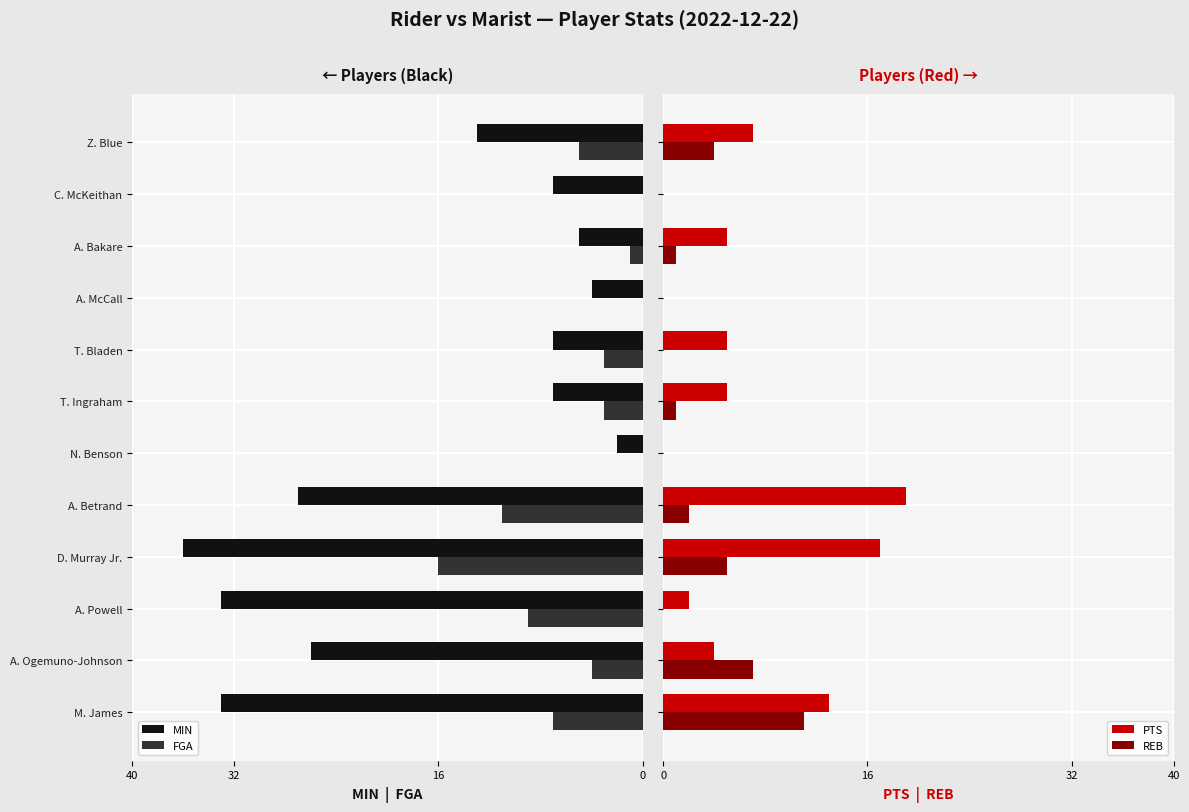

What is the sum of all PTS values?

77